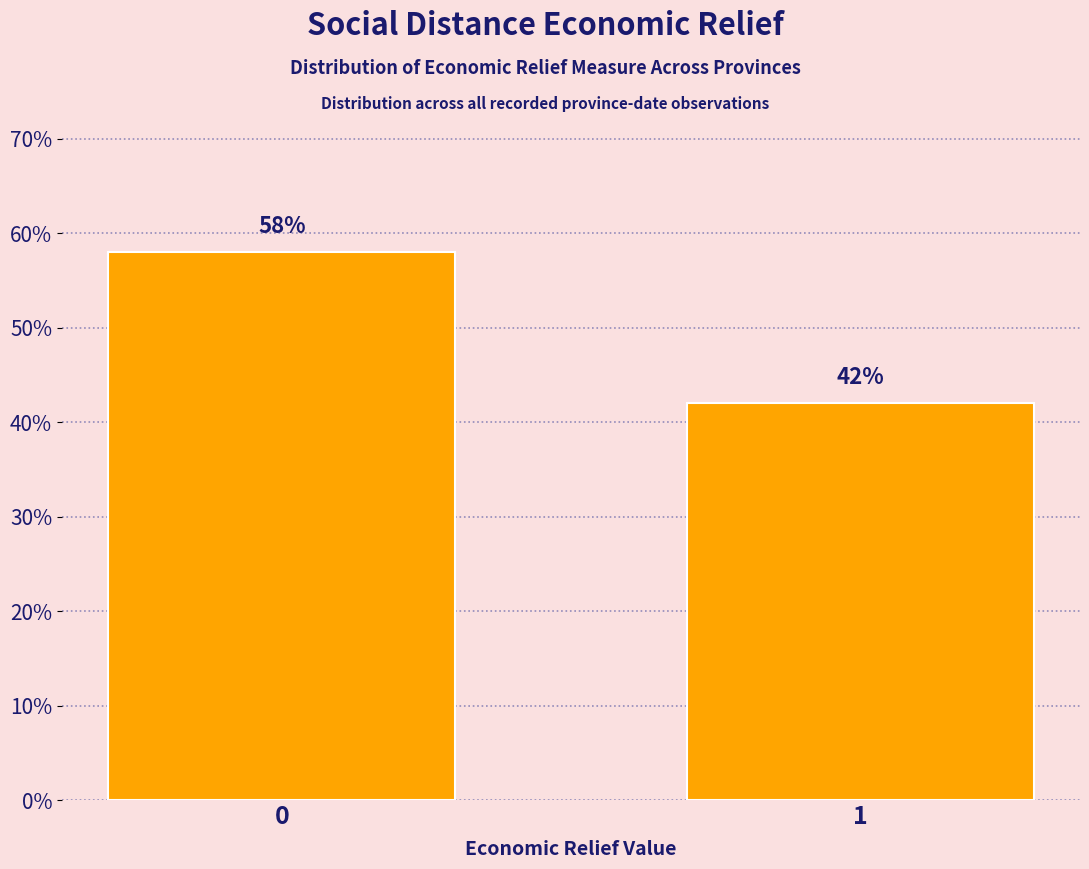

Reading left to right, what are all the values shown in this chart?

0=58.0	1=42.0